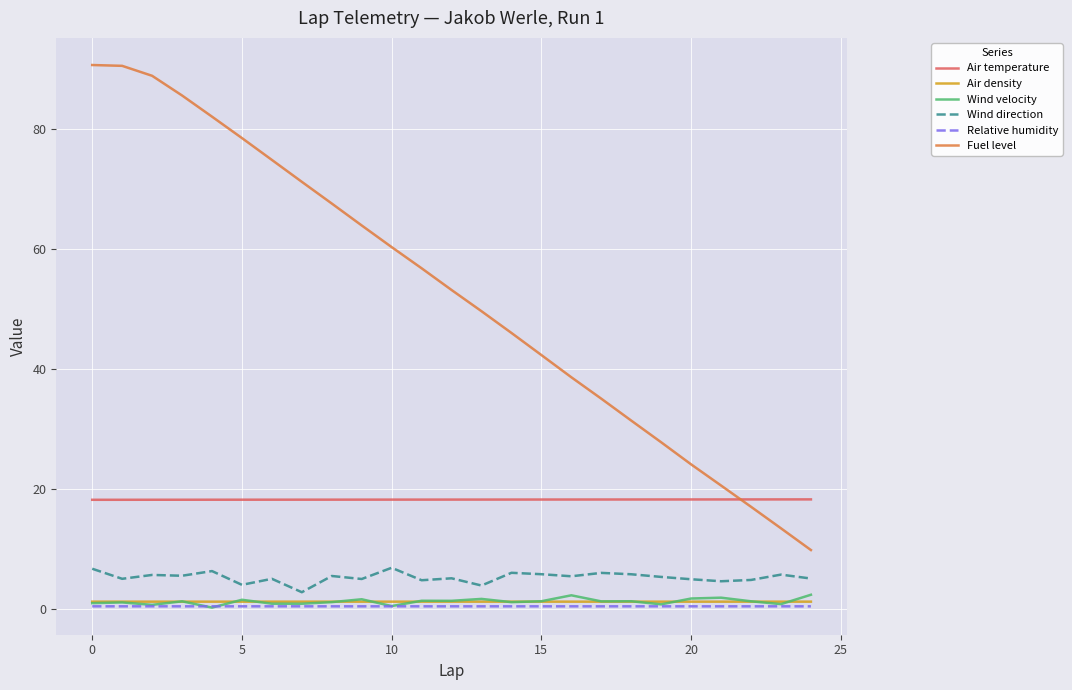

Which series has the largest total across all categories?

Fuel level